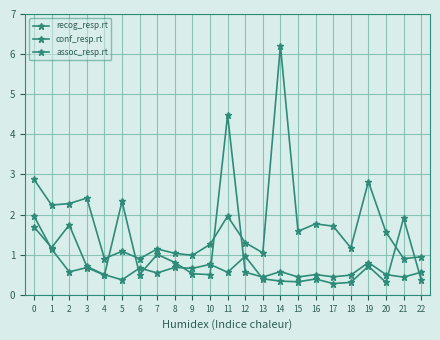

What is the sum of the conf_resp.rt values at 18 and 13?

0.7